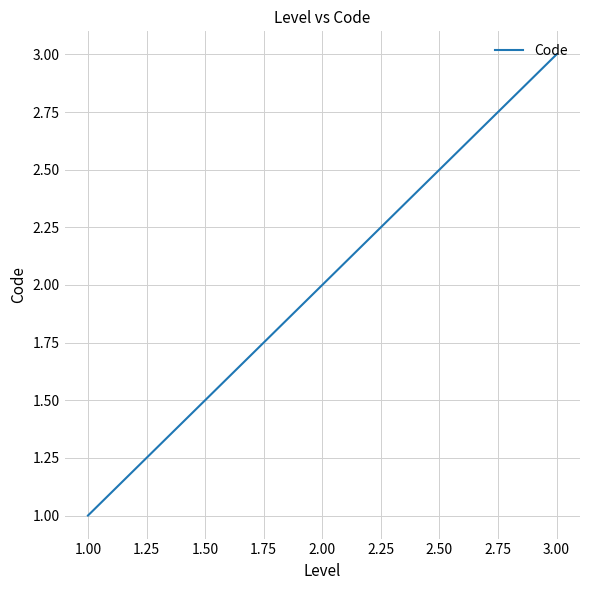

Reading left to right, list all the values displayed in this chart.

1	2	3